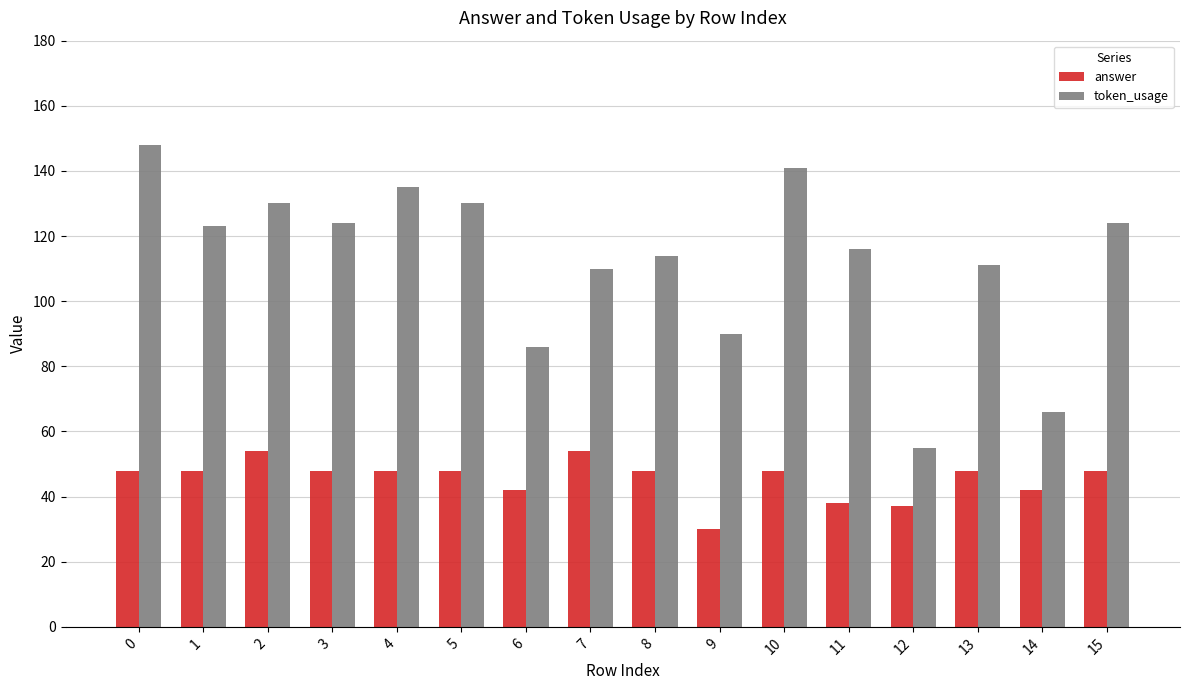

What is the difference between the second highest and second lowest values in the token_usage series?

75